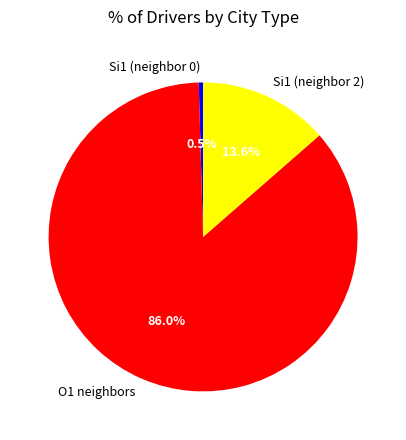

Rank the categories by value from lowest to highest.

Si1 (neighbor 0), Si1 (neighbor 2), O1 neighbors